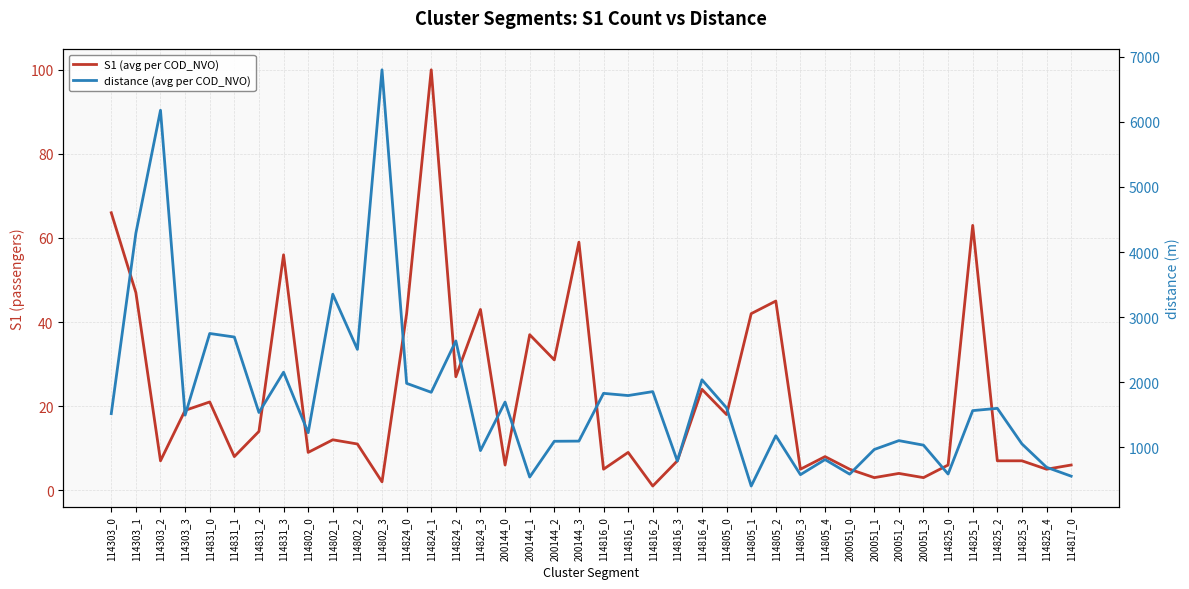

In distance (avg per COD_NVO), how many points are lower than both neighbors (excluding endpoints)?

13